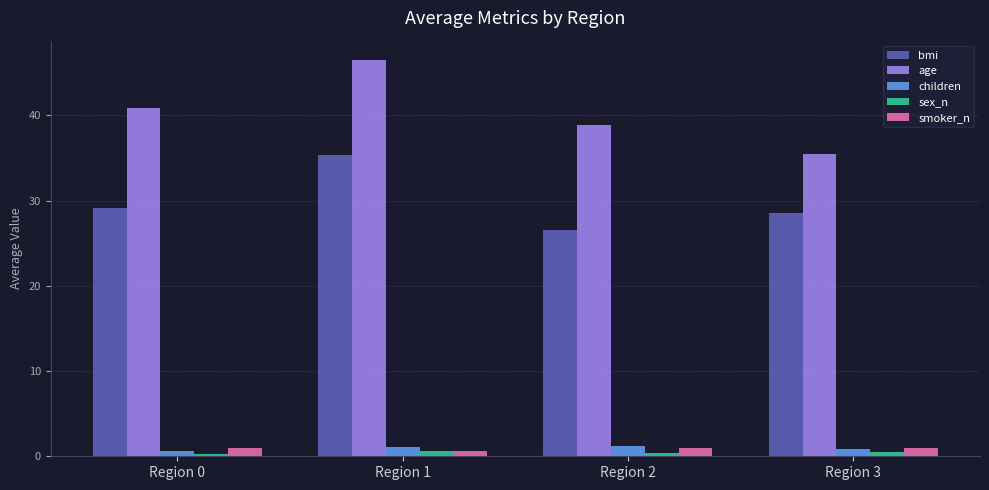

How many categories are shown in the chart?

4